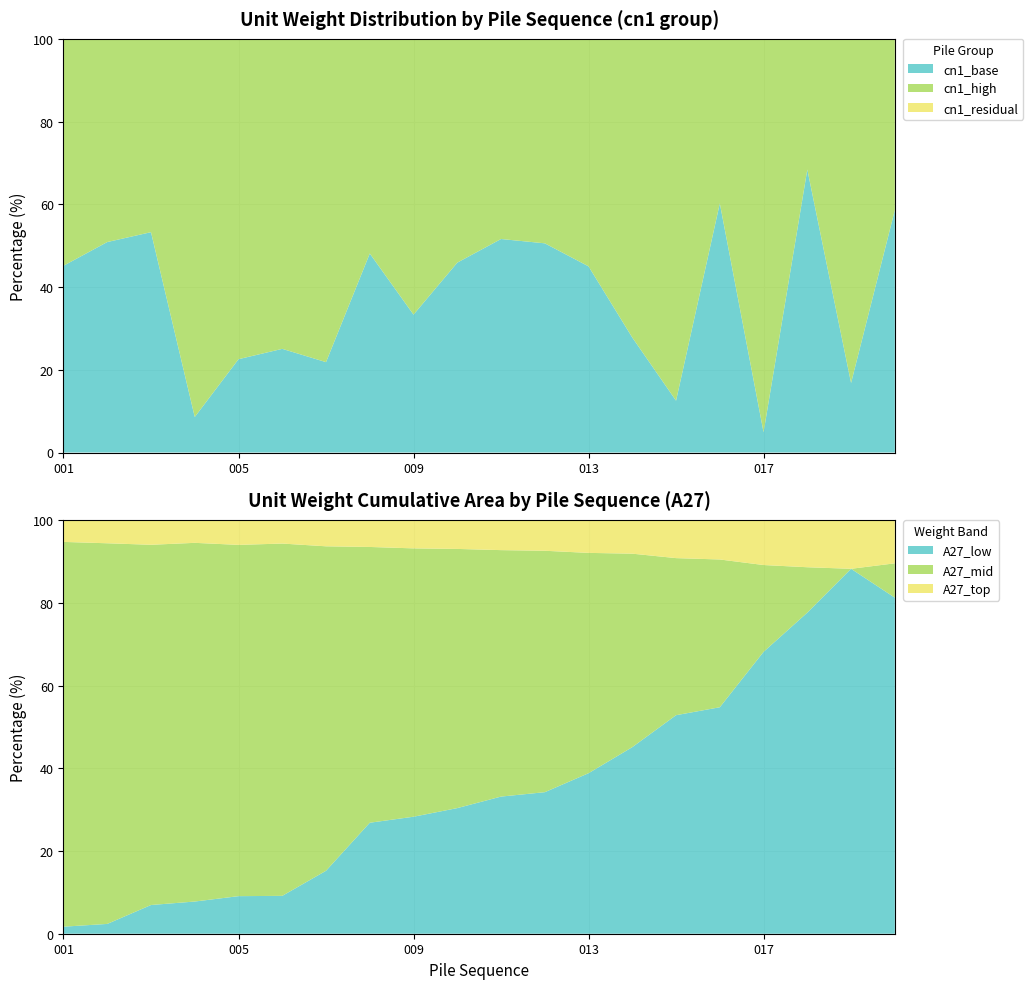

What is the lowest value of the cn1_base series?

4.9